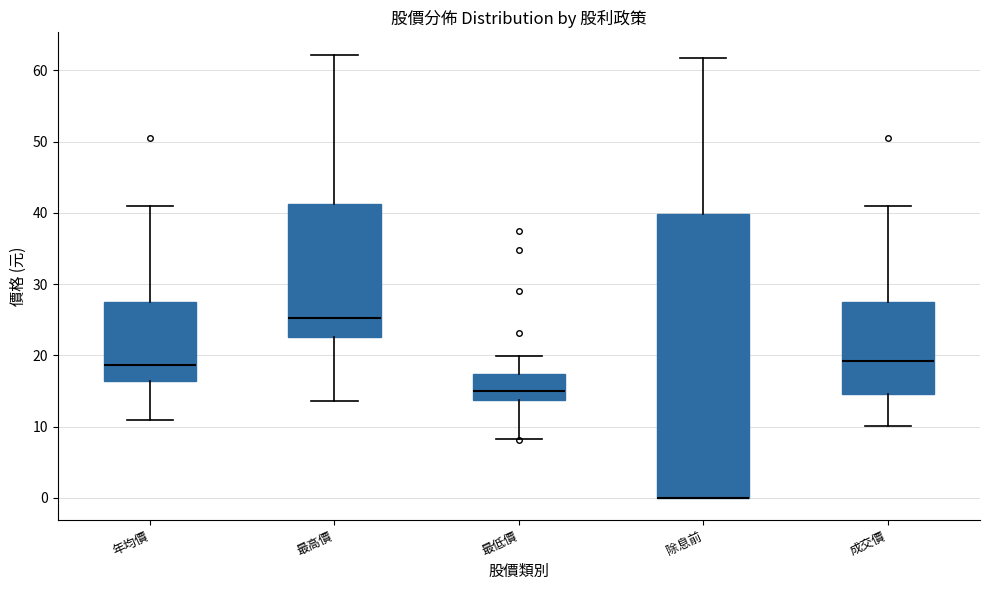

Reading left to right, transcribe this box plot: for each box, give where its median line is, the range the box spans, and where its two whiskers end, as read against the y-axis. The values are not printed on the chart, so give them approximately, as read against the axis.

年均價: median 19, box 16 to 28, whiskers 11 to 41
最高價: median 25, box 23 to 41, whiskers 14 to 62
最低價: median 15, box 14 to 17, whiskers 8 to 20
除息前: median 0 (drawn on the box's lower edge), box 0 to 40, whiskers 0 to 62
成交價: median 19, box 15 to 28, whiskers 10 to 41